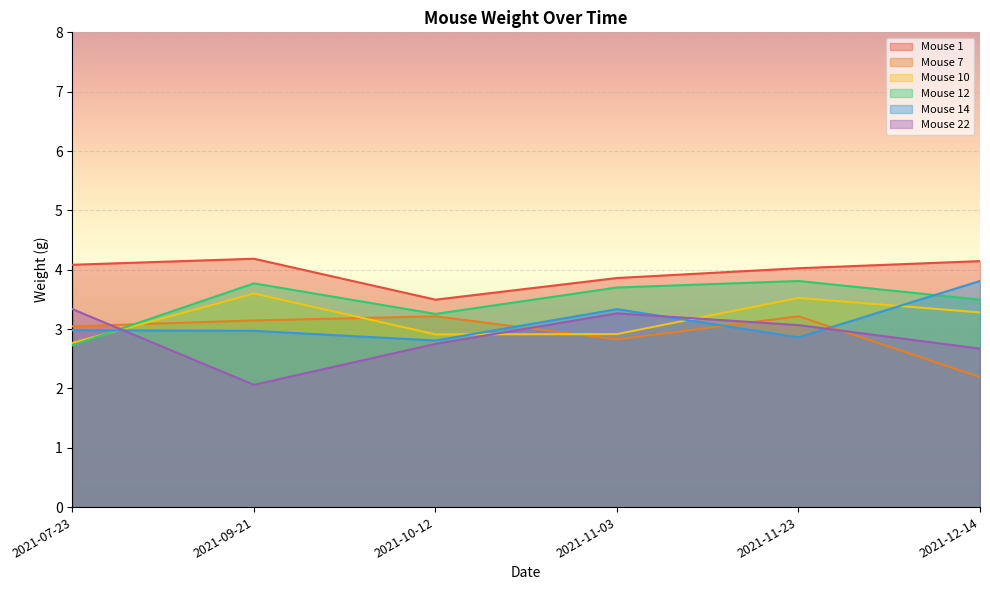

List the series in order of their peak value, lowest first.

Mouse 7, Mouse 22, Mouse 10, Mouse 12, Mouse 14, Mouse 1